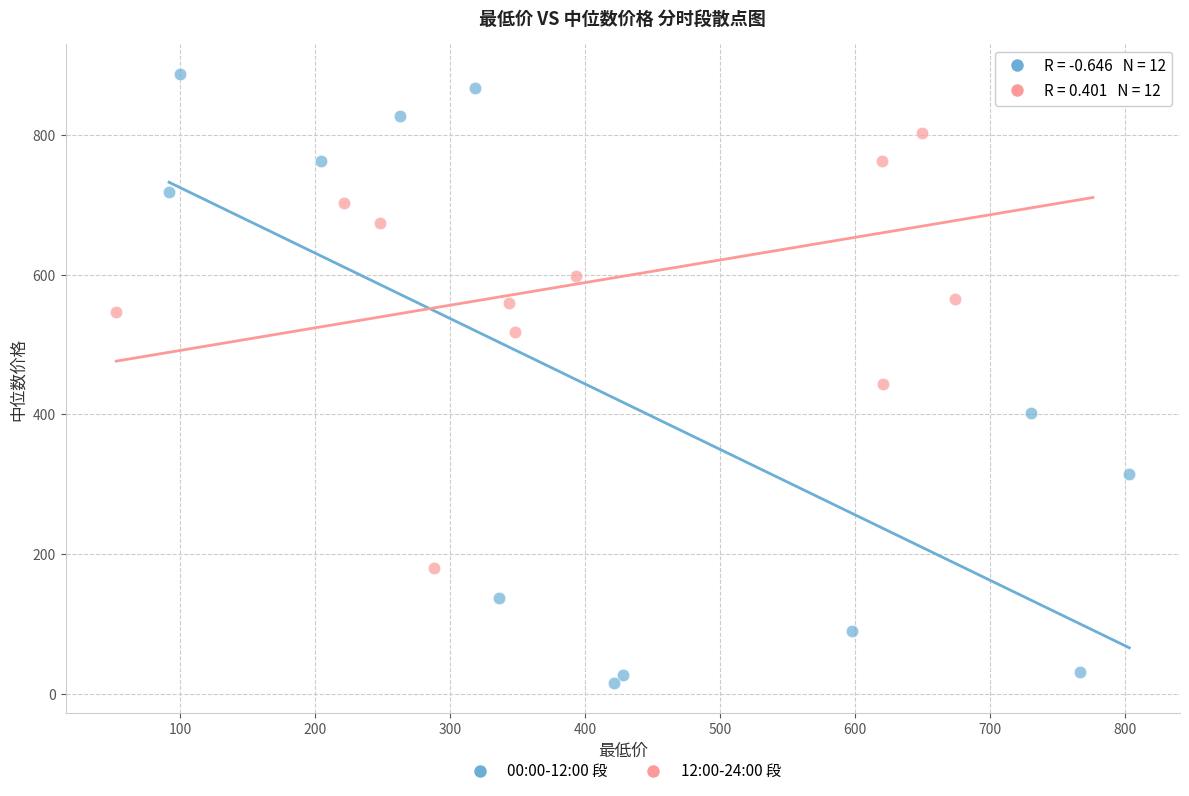

What are all the series names shown in the legend?

00:00-12:00 段, 12:00-24:00 段